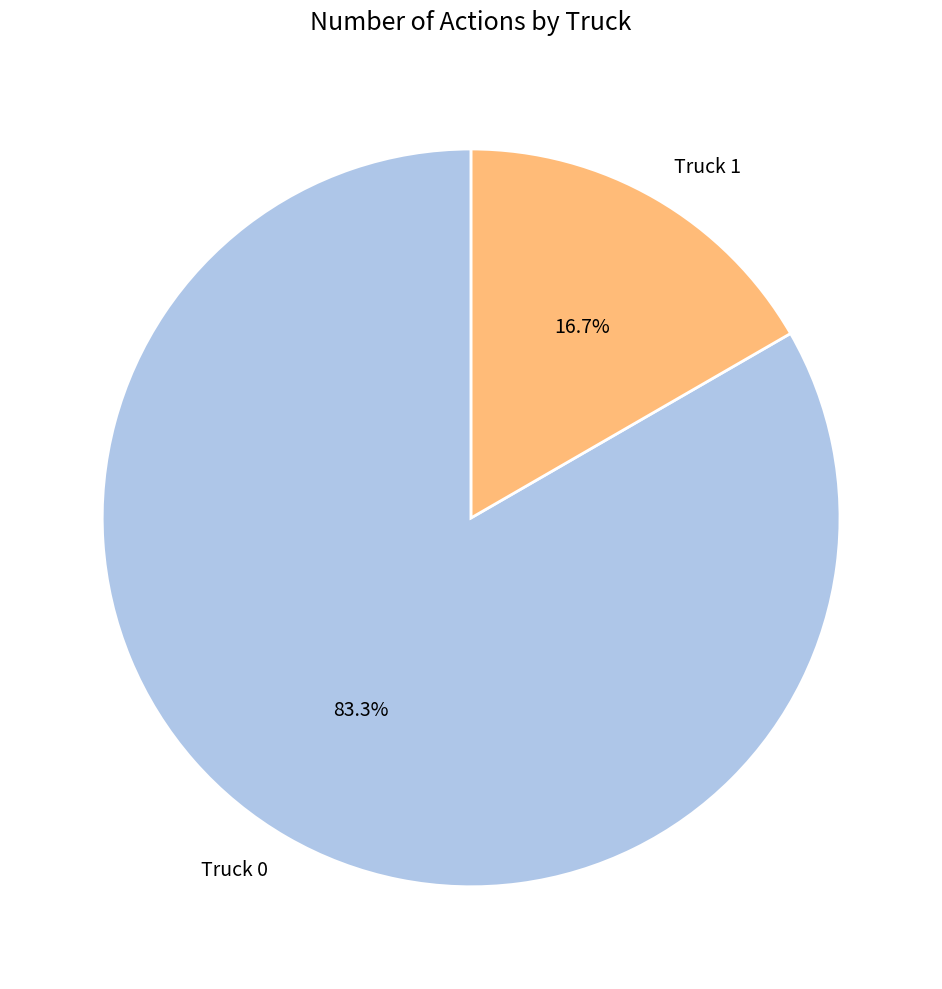

What percentage is NOT represented by Truck 1?

83.3%